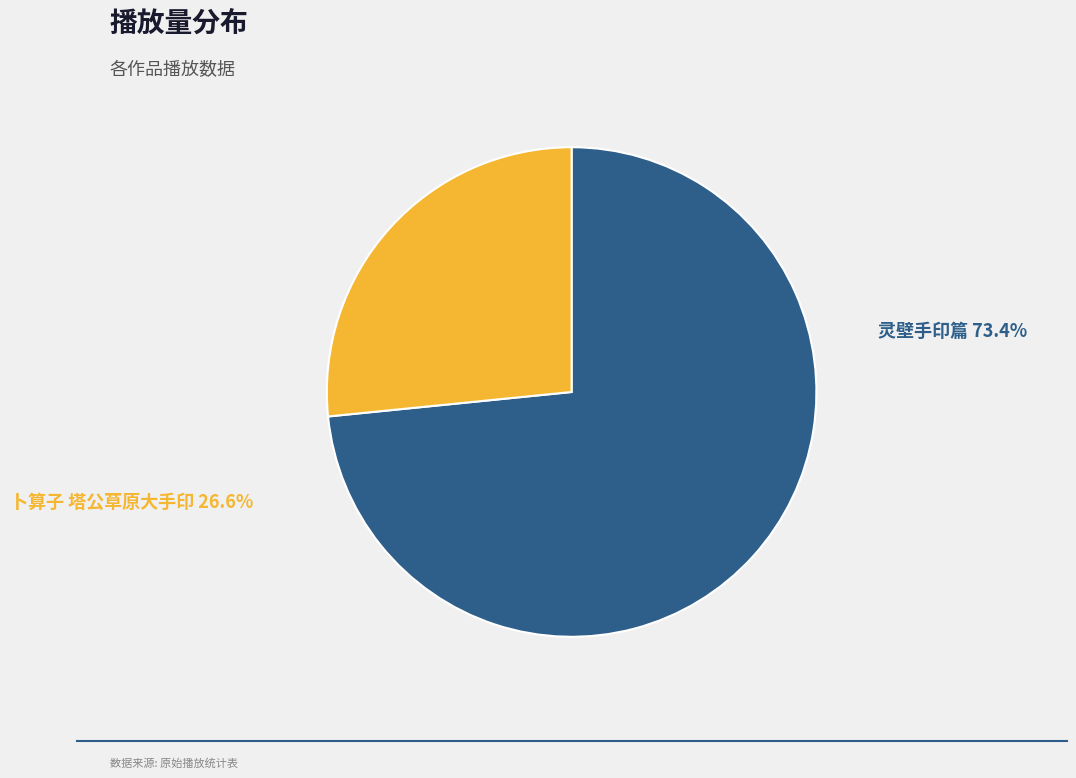

To the nearest percent, what portion does 灵壁手印篇 represent?

73%